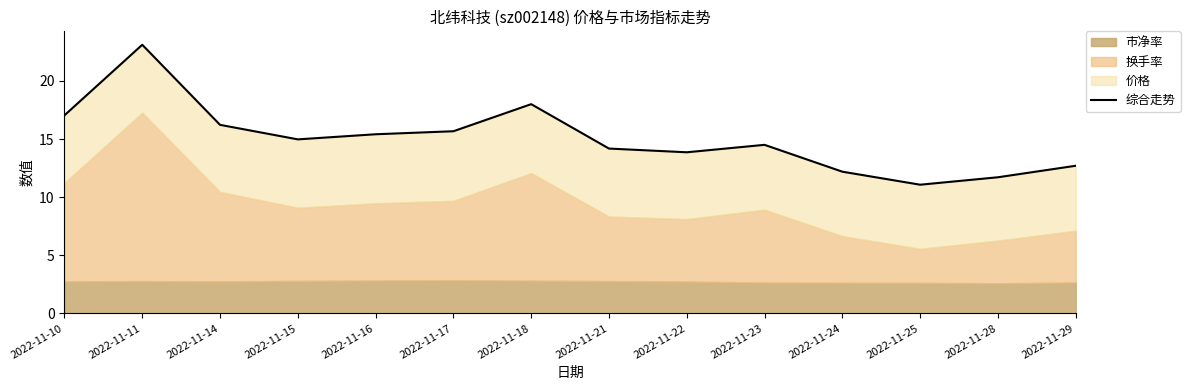

Reading right to left, transcribe all the data shown in this chart.

2022-11-29=12.7	2022-11-28=11.7	2022-11-25=11.1	2022-11-24=12.2	2022-11-23=14.5	2022-11-22=13.9	2022-11-21=14.2	2022-11-18=18.0	2022-11-17=15.7	2022-11-16=15.4	2022-11-15=15.0	2022-11-14=16.2	2022-11-11=23.1	2022-11-10=17.0